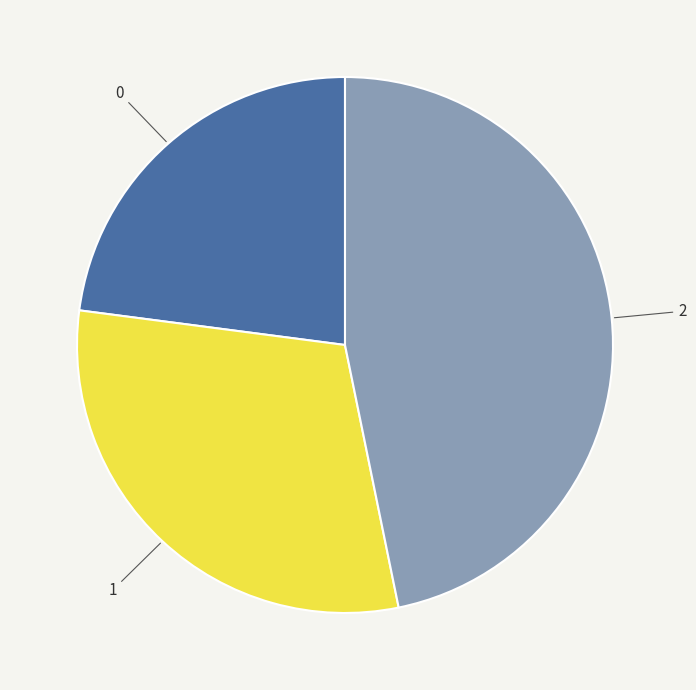

Does any single category account for the majority?

No